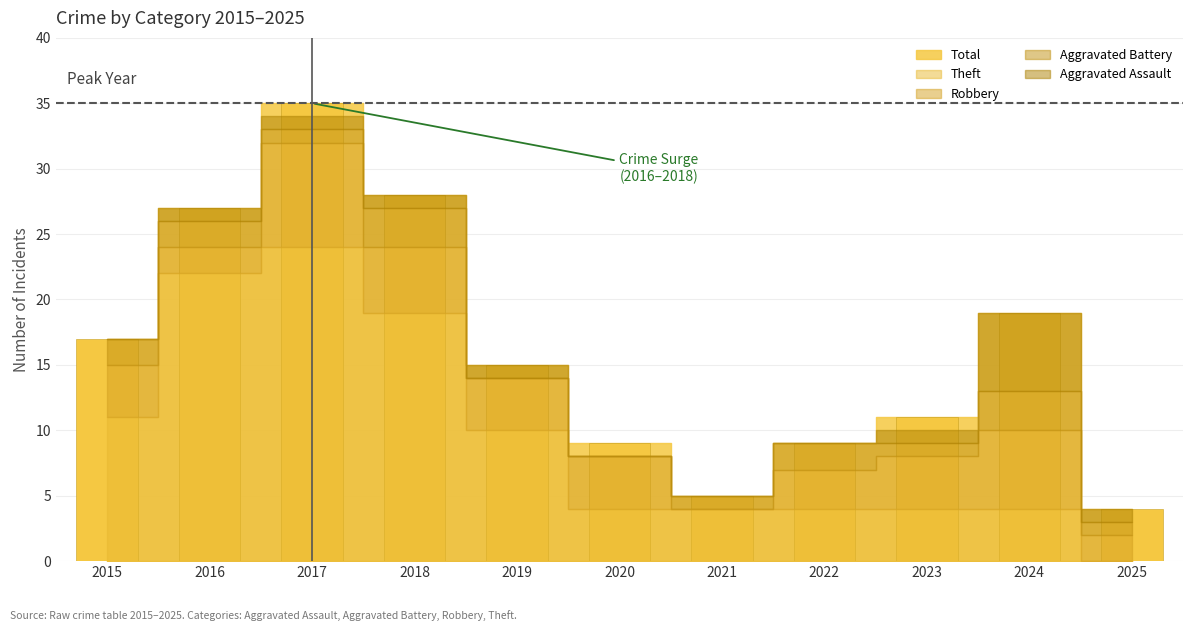

Are the bars grouped side by side (vs. stacked)?

Yes